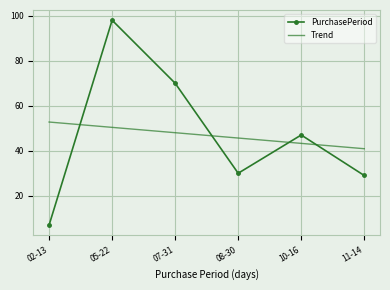

At which label does Trend reach its peak?

02-13